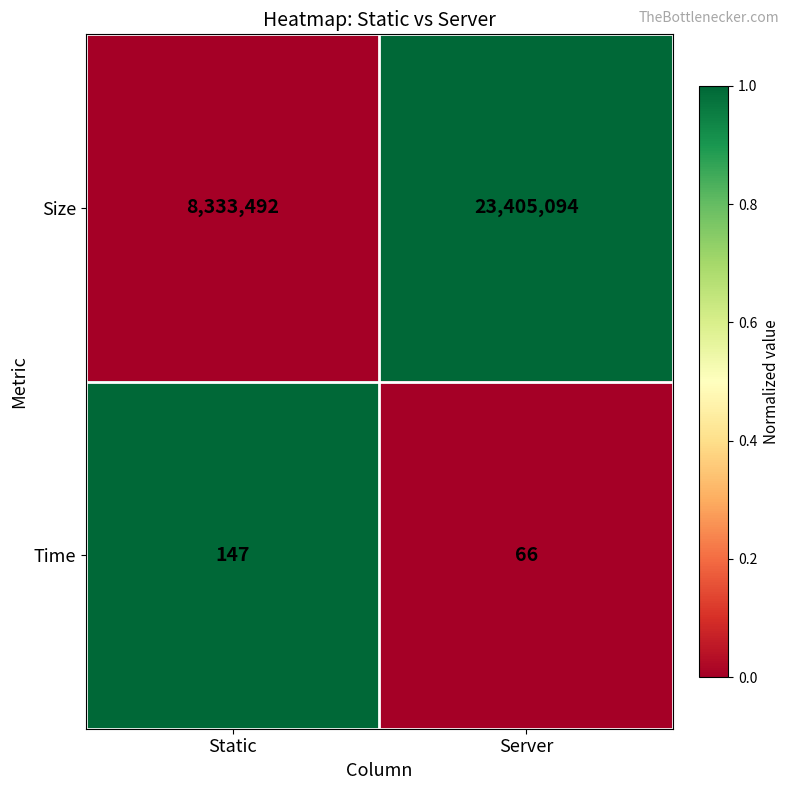

How many distinct data groups are displayed?

2